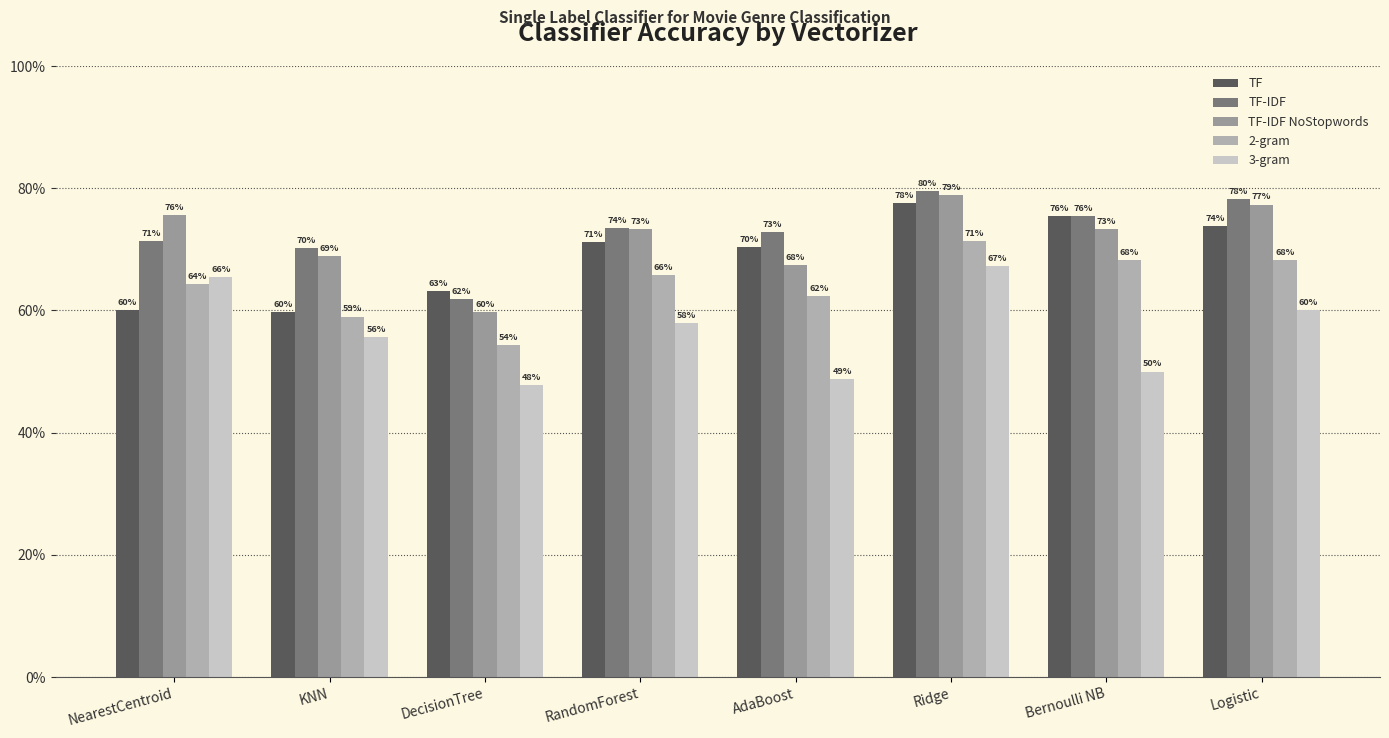

Are the bars grouped side by side (vs. stacked)?

Yes